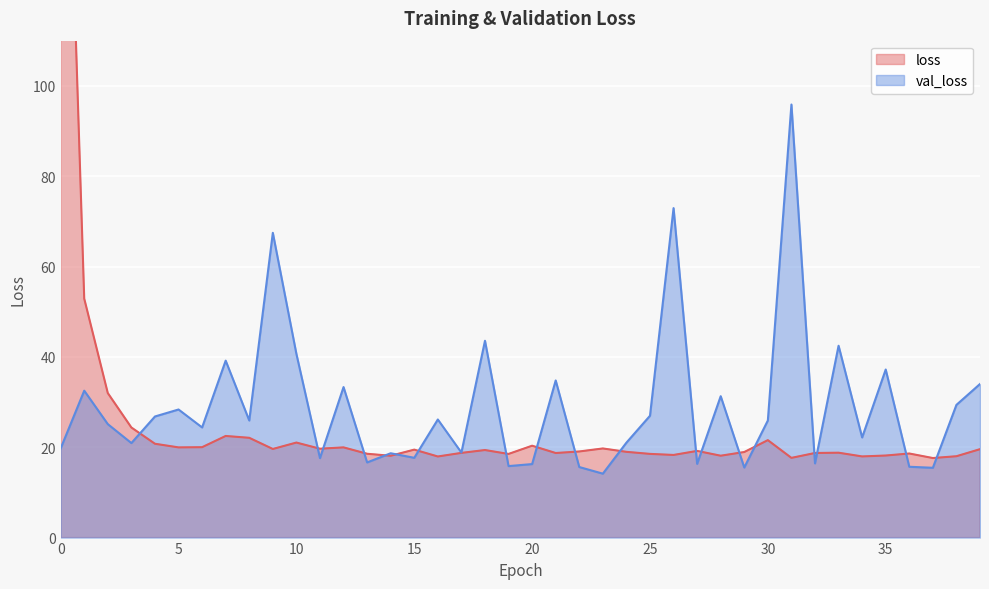

Is the value of val_loss at 12 greater than the value of loss at 10?

Yes